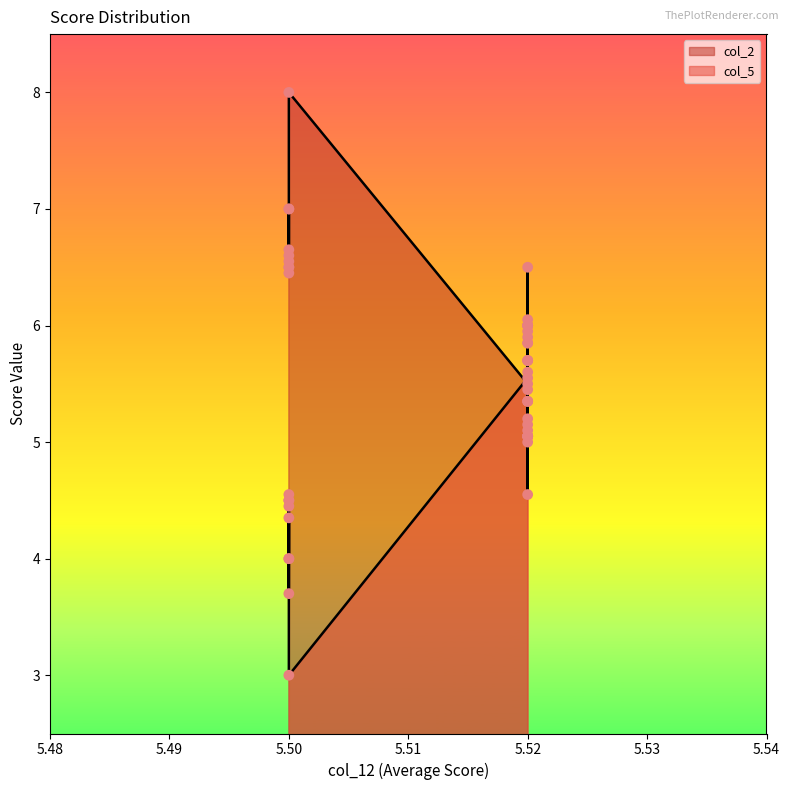

Which series reaches the maximum Y coordinate?

col_2